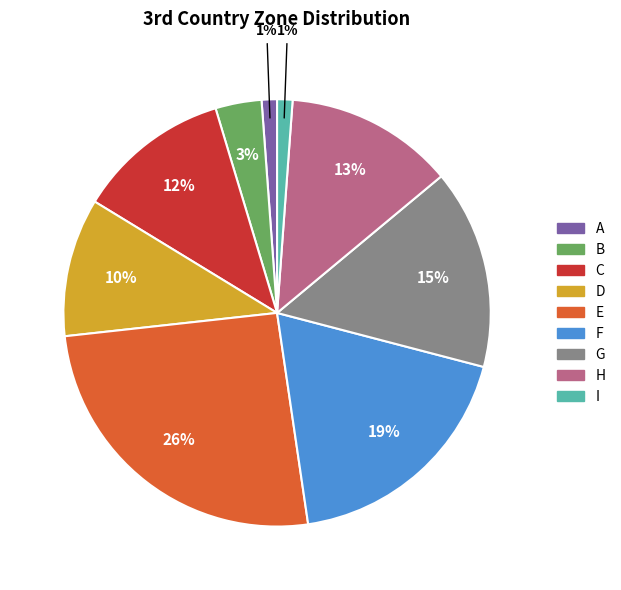

Does I account for over 50% of the chart?

No